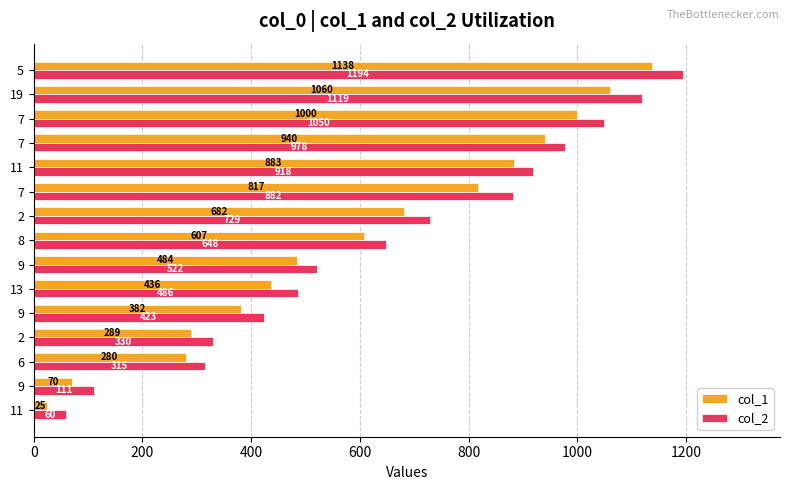

At which category is the sum across all series the highest?

5